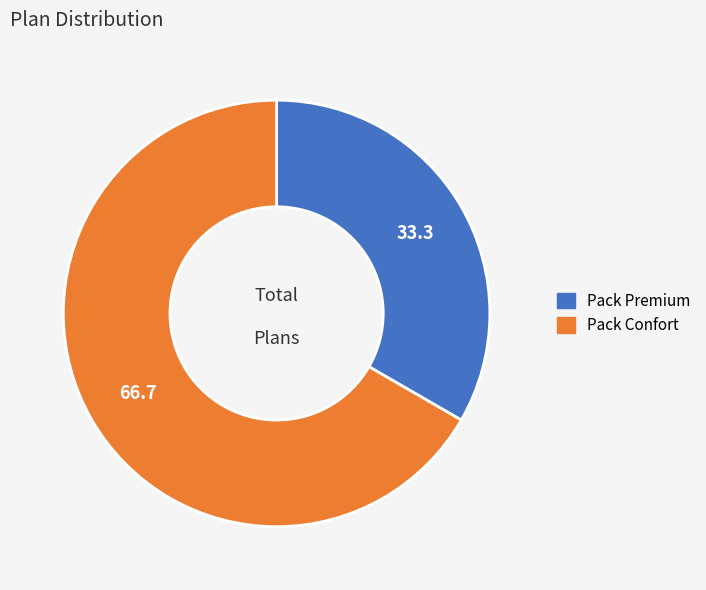

True or false: Pack Premium accounts for 33% of the total.

True